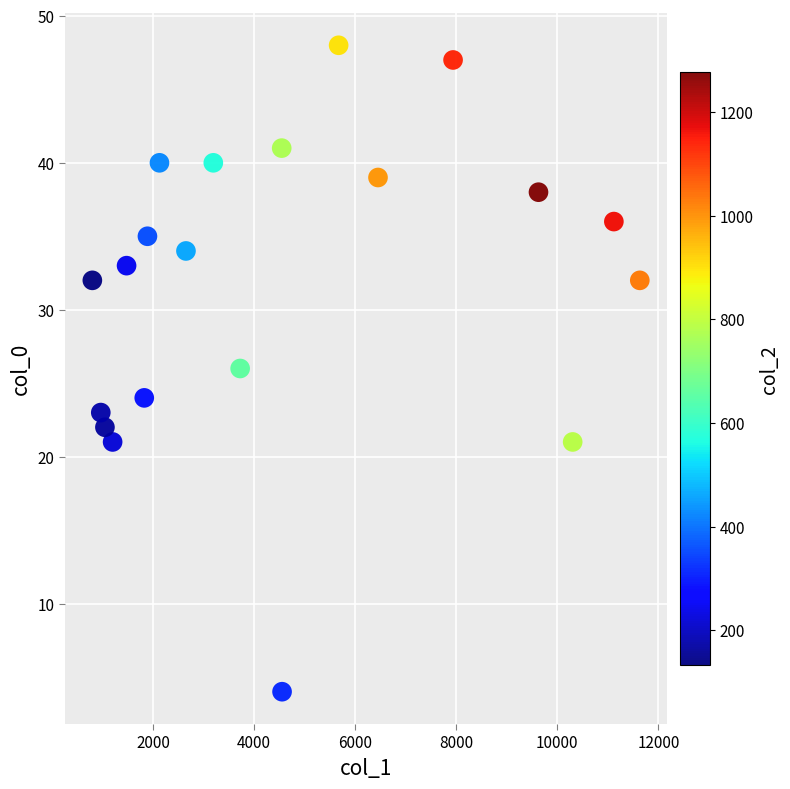

What is the range of Y values (max minus min)?

44